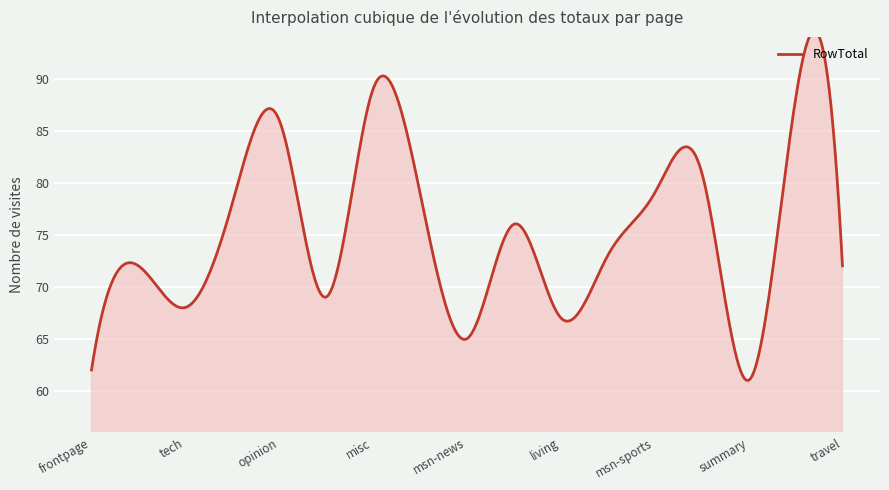

True or false: there are more than 2 points higher than both neighbors.

True